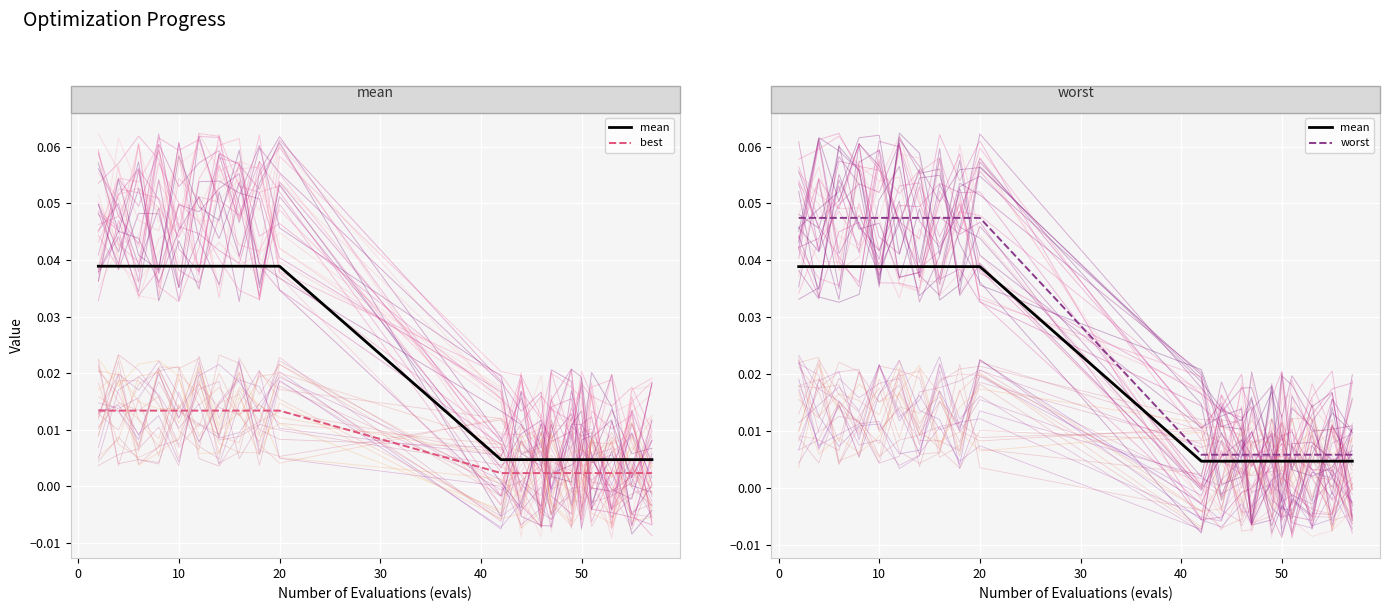

Which series has the largest total across all categories?

worst